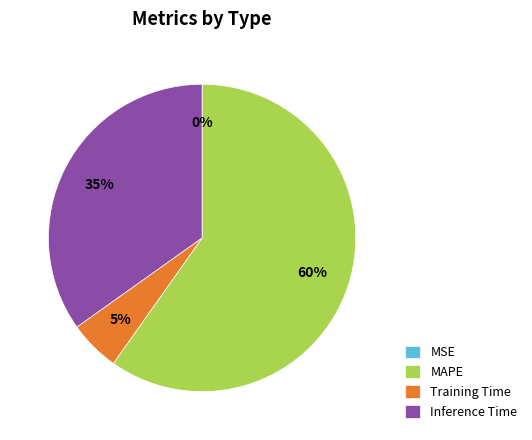

To the nearest percent, what is the average slice percentage?

25%